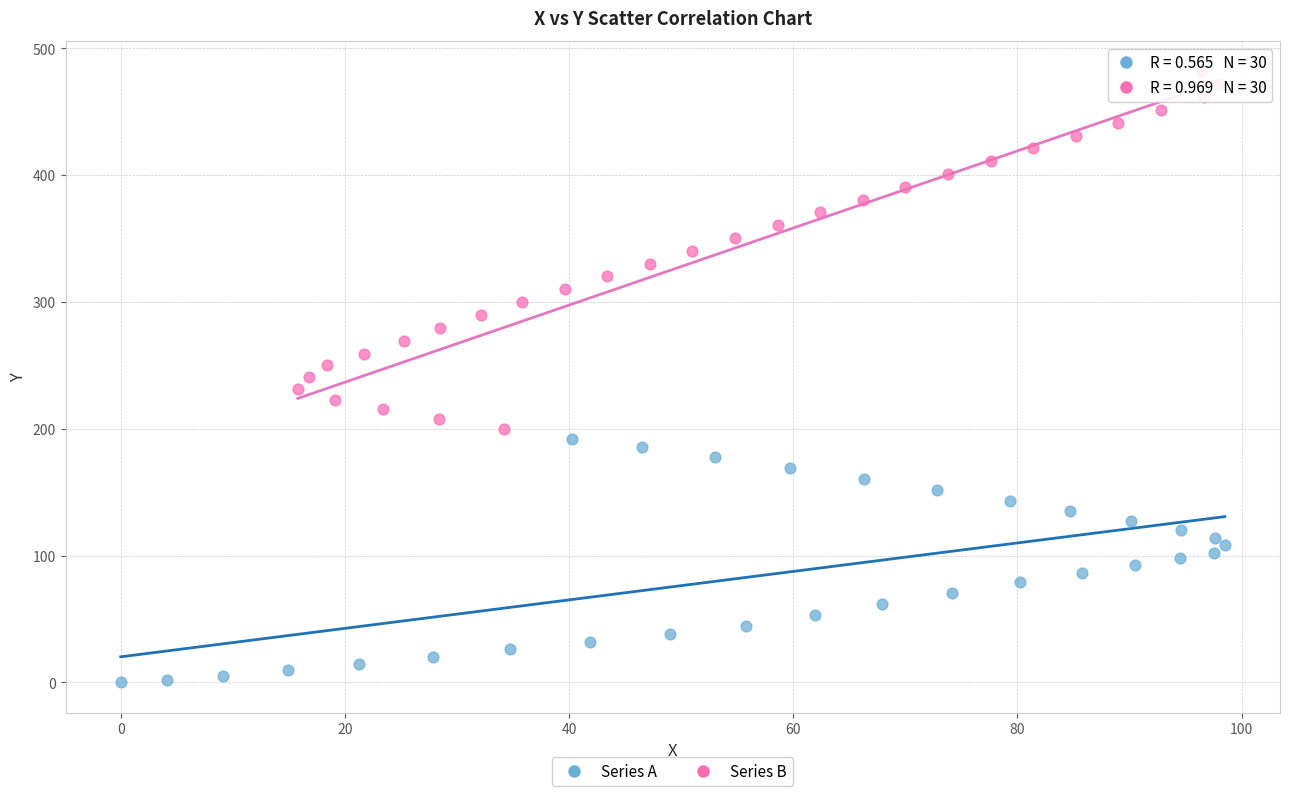

Which series contains the highest Y value?

Series B